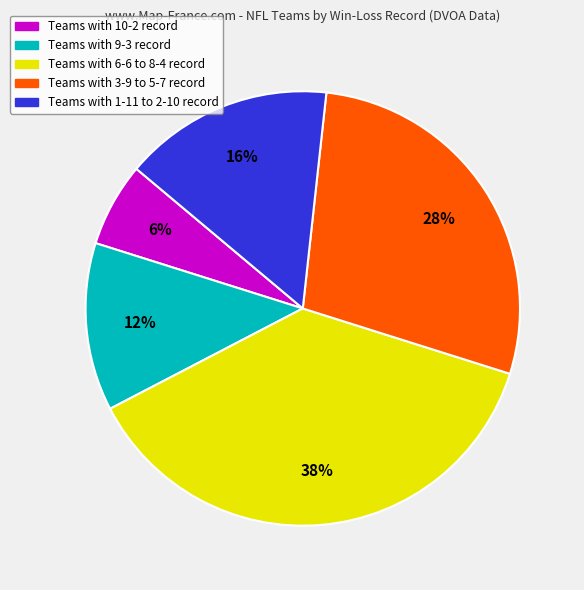

Is there a majority slice in this chart?

No